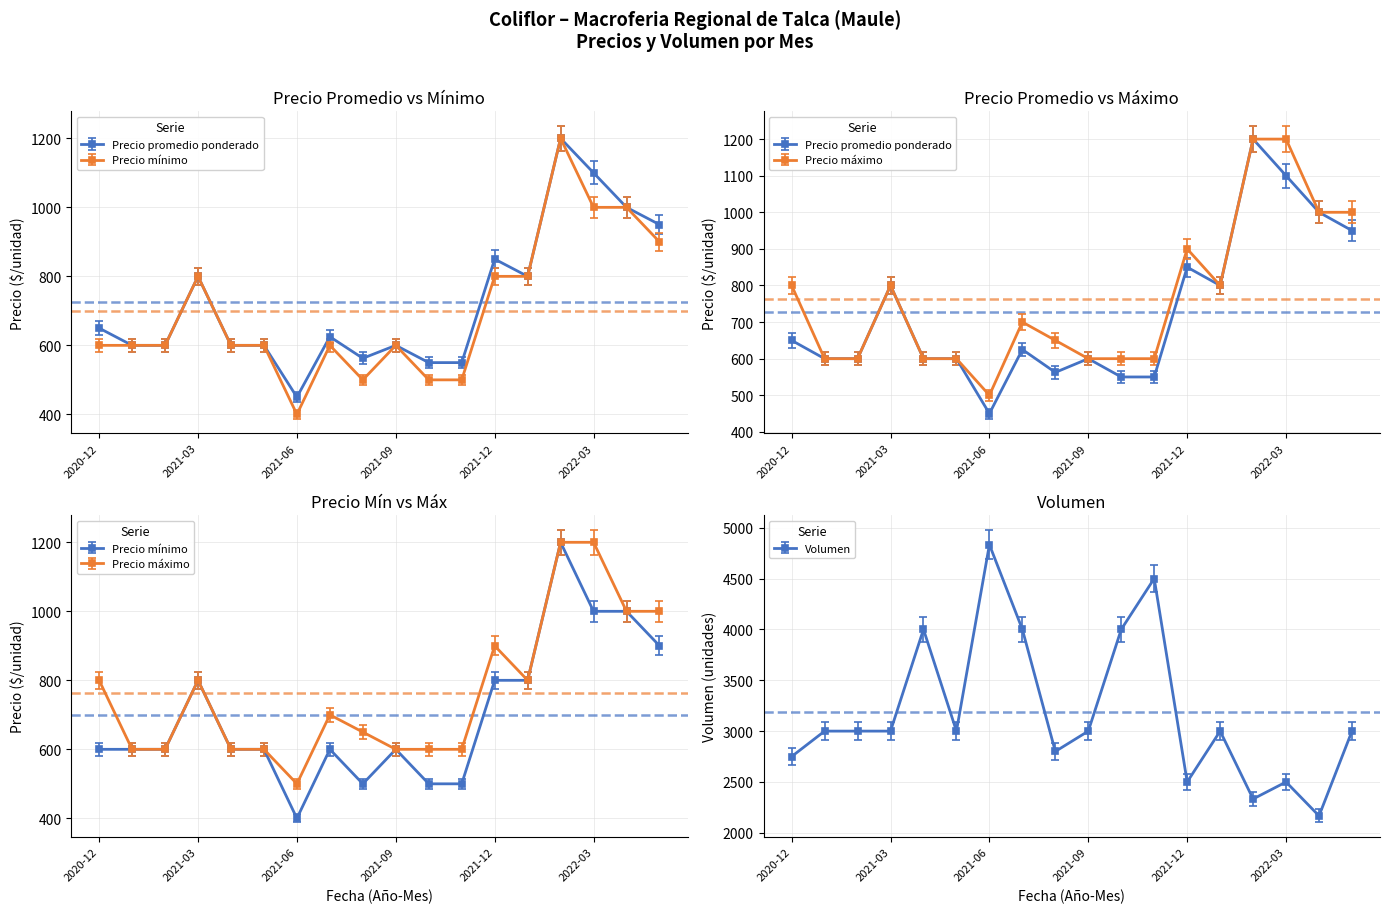

What position from the right is 2021-08?

10